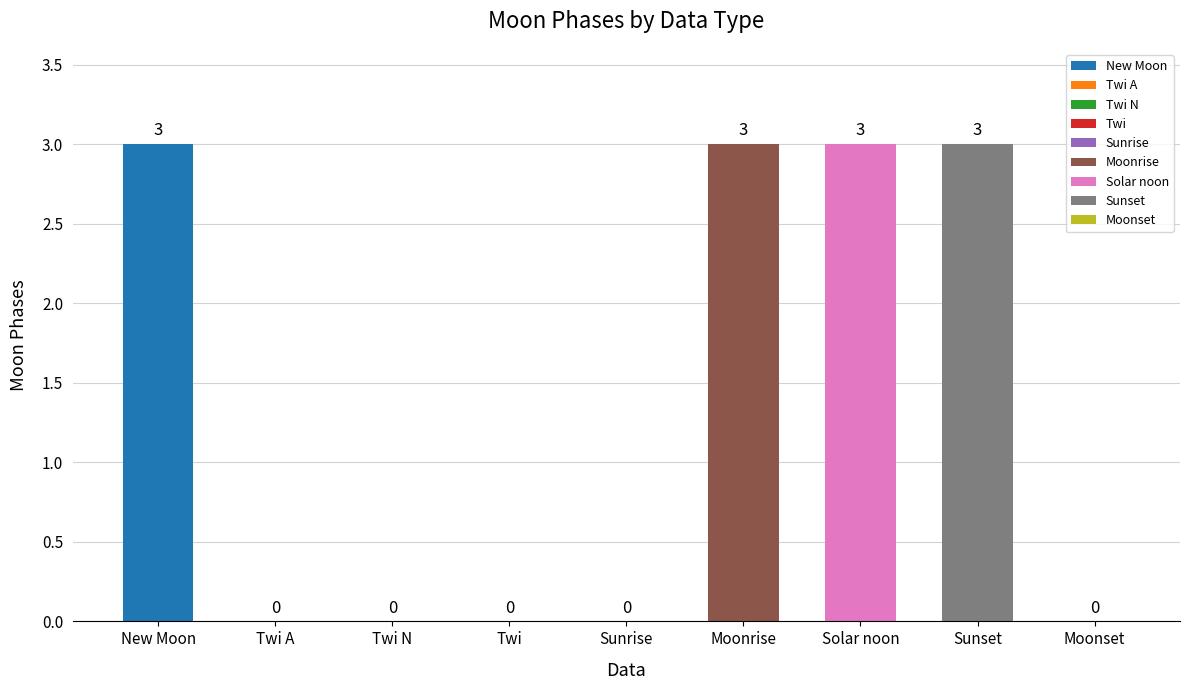

Which has a higher value, New Moon or Sunrise?

New Moon